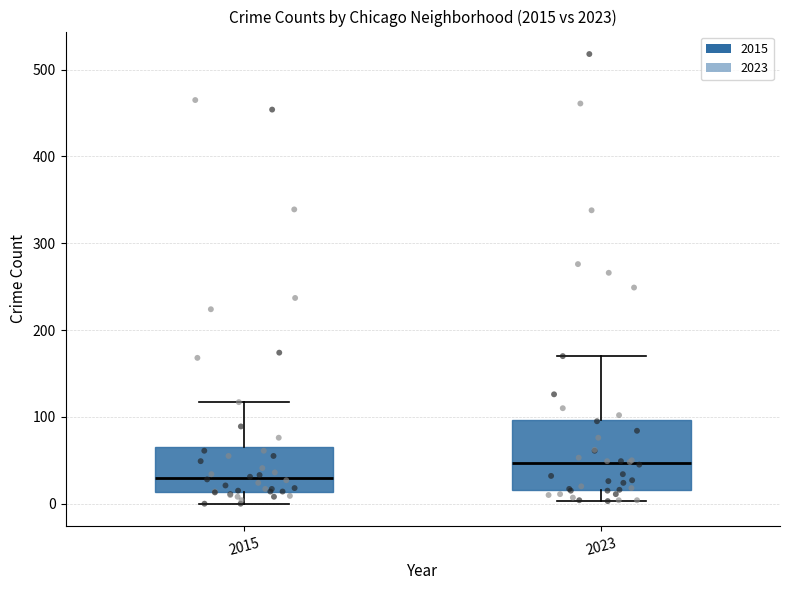

Reading left to right, read every box against the y-axis: the position of its median line, the range the box covers, and the ends of its whiskers. The values are not printed on the chart, so give them approximately, as read against the axis.

2015: median 30, box 10 to 60, whiskers 0 to 120
2023: median 50, box 20 to 100, whiskers 0 to 170